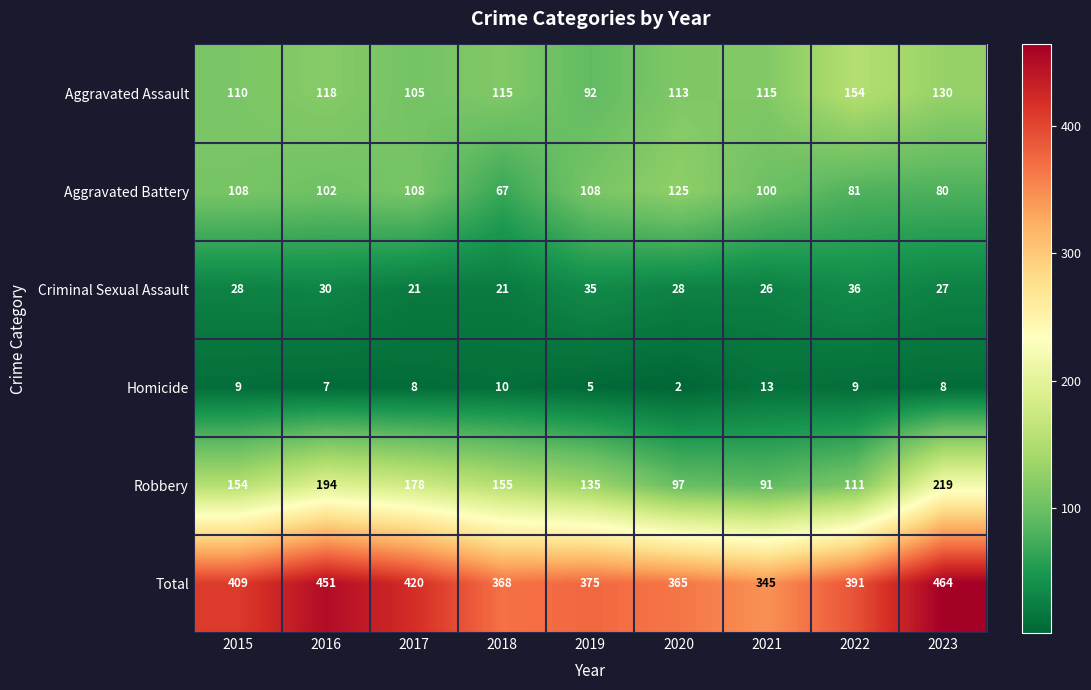

Is it true that Homicide equals 13 at 2023?

False